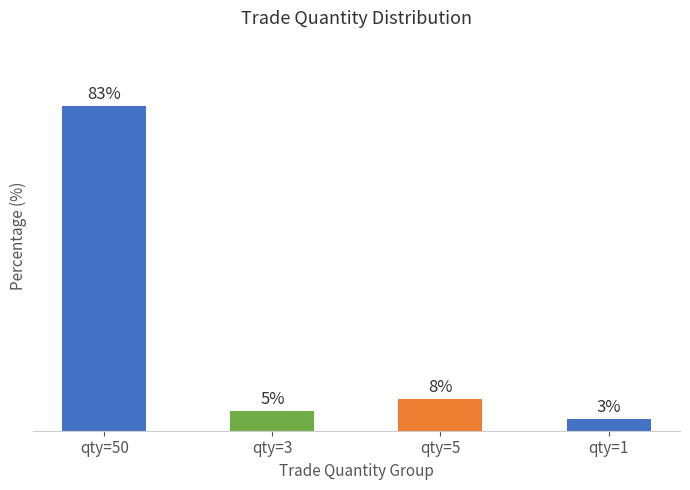

List the labels in order of value, largest first.

qty=50, qty=5, qty=3, qty=1